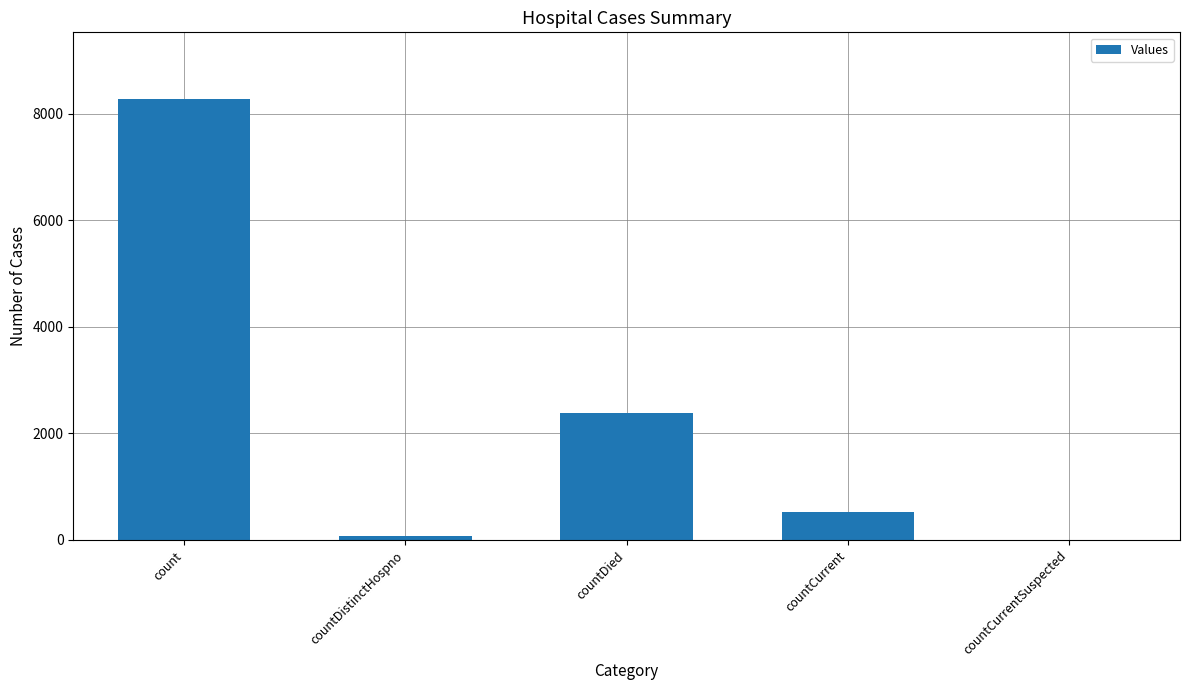

What is the sum of all values?

11270